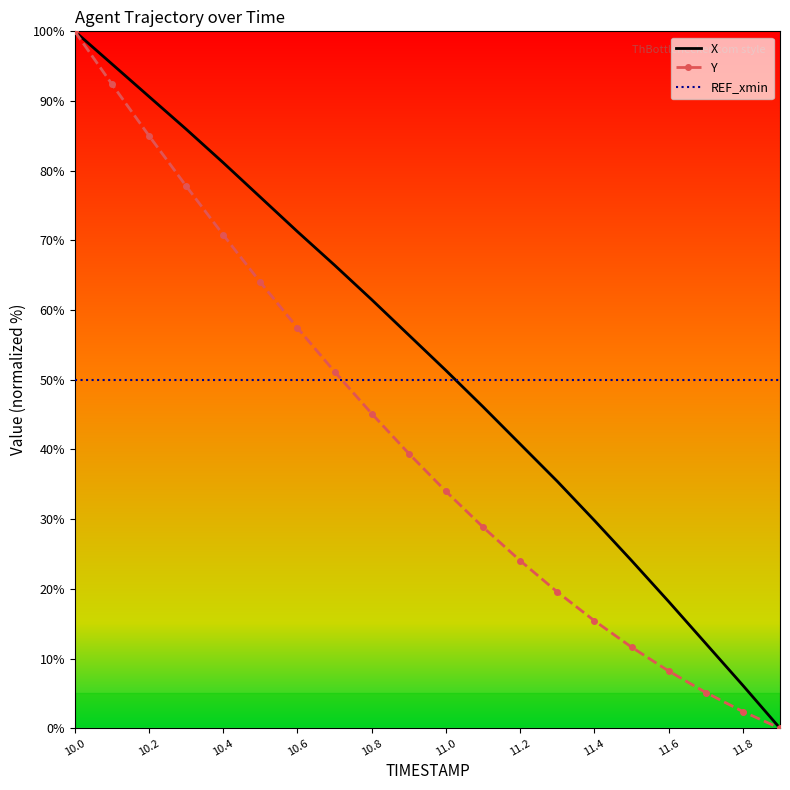

What is the maximum value shown in the chart?

100.0